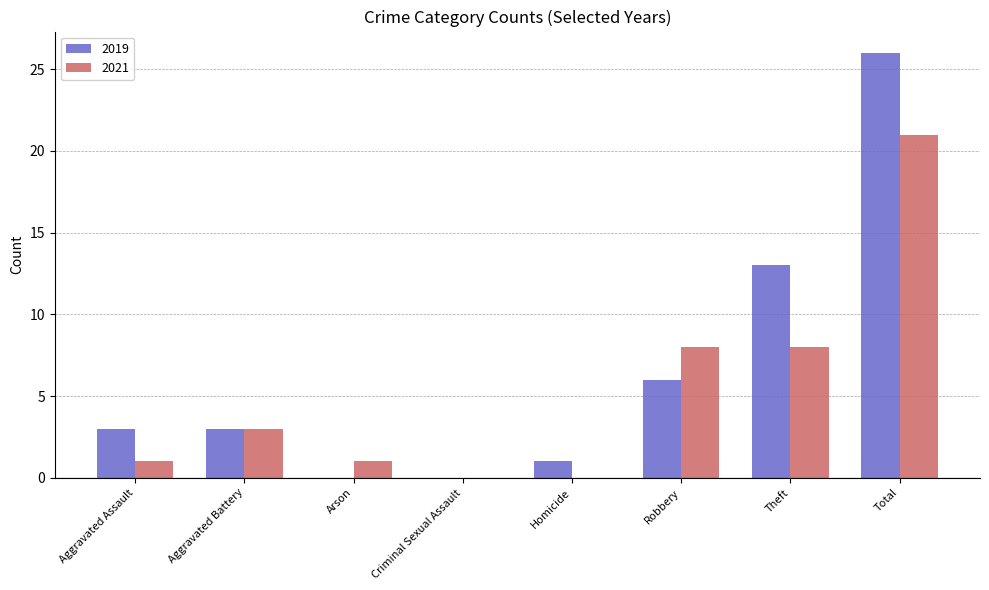

Where is 2019 nearest to the value 13?

Theft